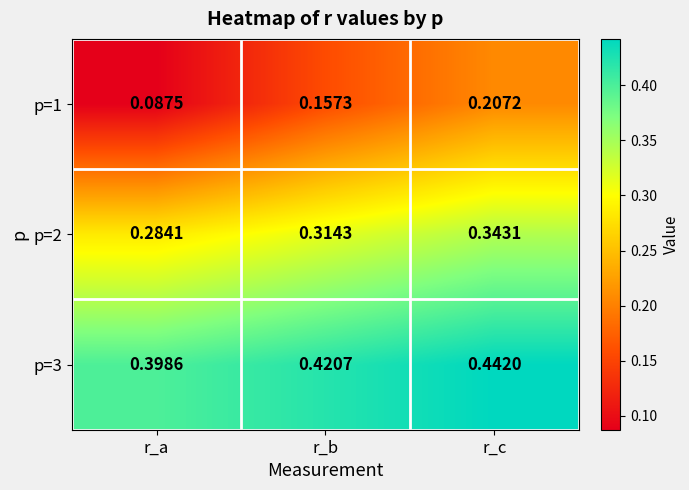

At which category is the sum across all series the highest?

r_c